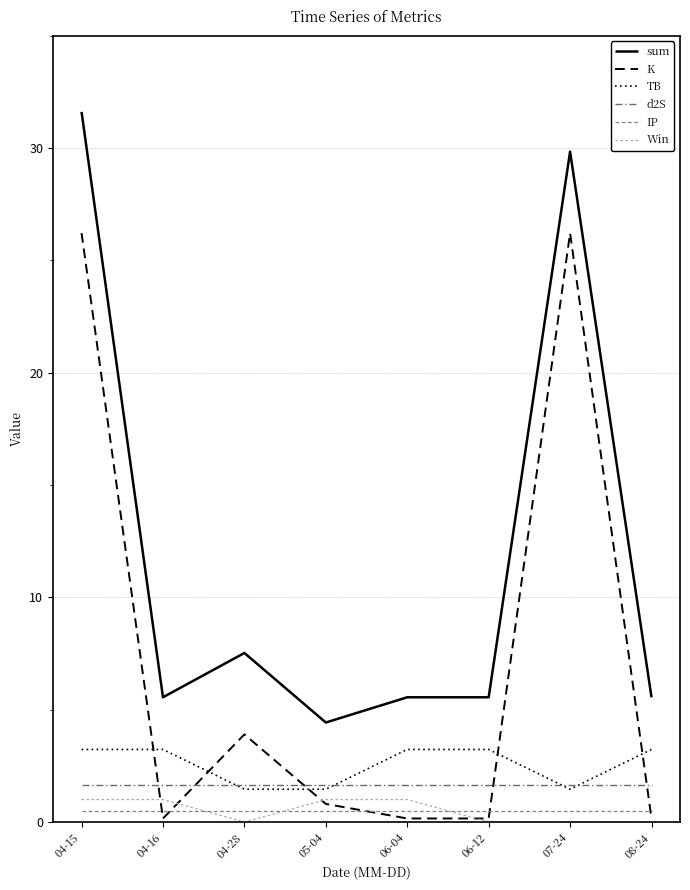

Does the chart have visible grid lines?

Yes